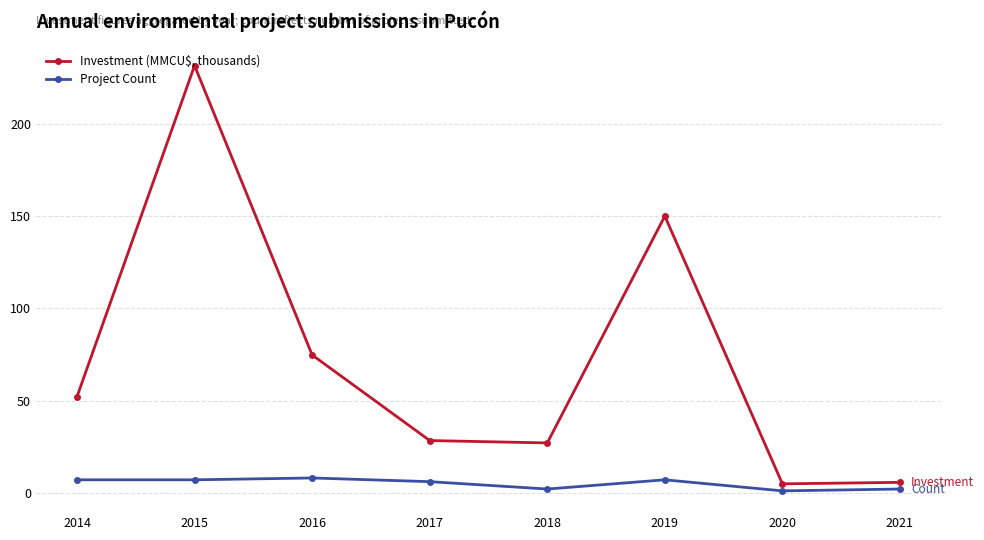

True or false: Investment (MMCU$, thousands) and Project Count cross at least once.

False